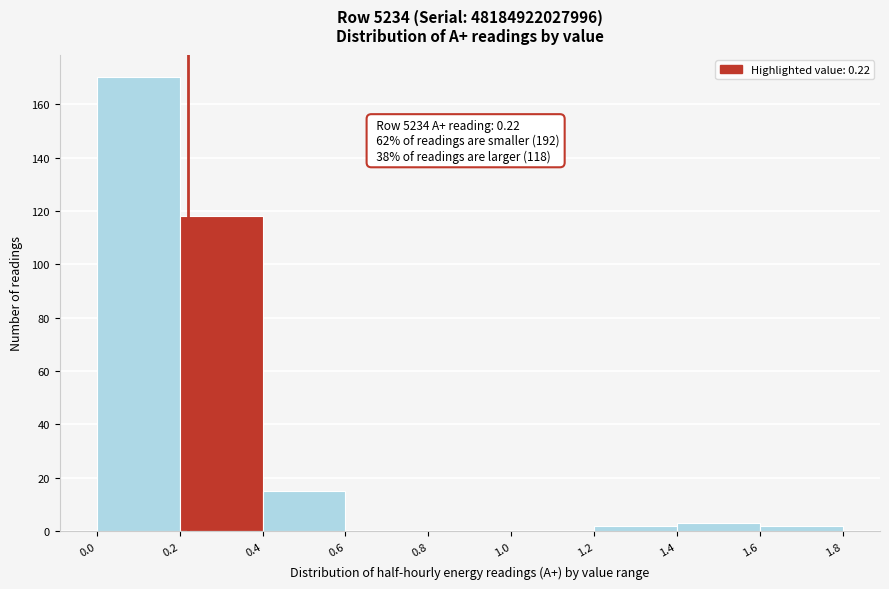

Over which range of the x-axis is the bar tallest?

0.0 to 0.2